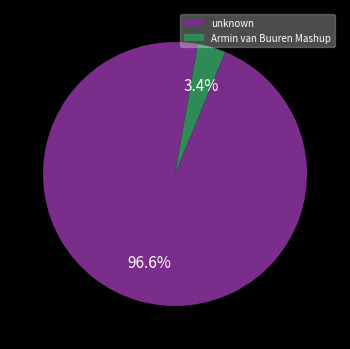

What is the total percentage of Armin van Buuren Mashup and unknown?

100.0%